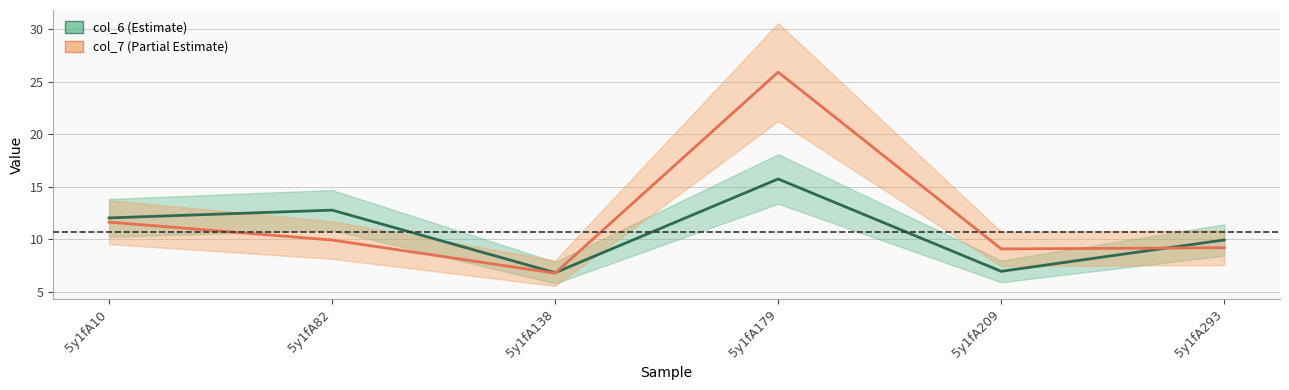

Where do col_7 and col_6 first cross each other?

5y1fA138 and 5y1fA179